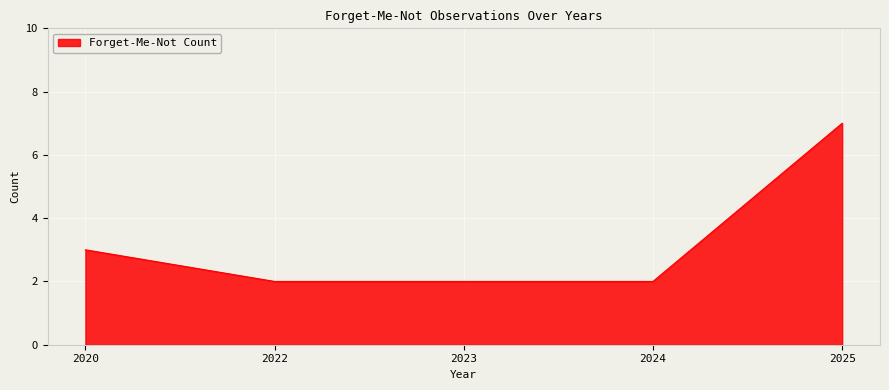

Reading left to right, what are all the values shown in this chart?

3	2	2	2	7